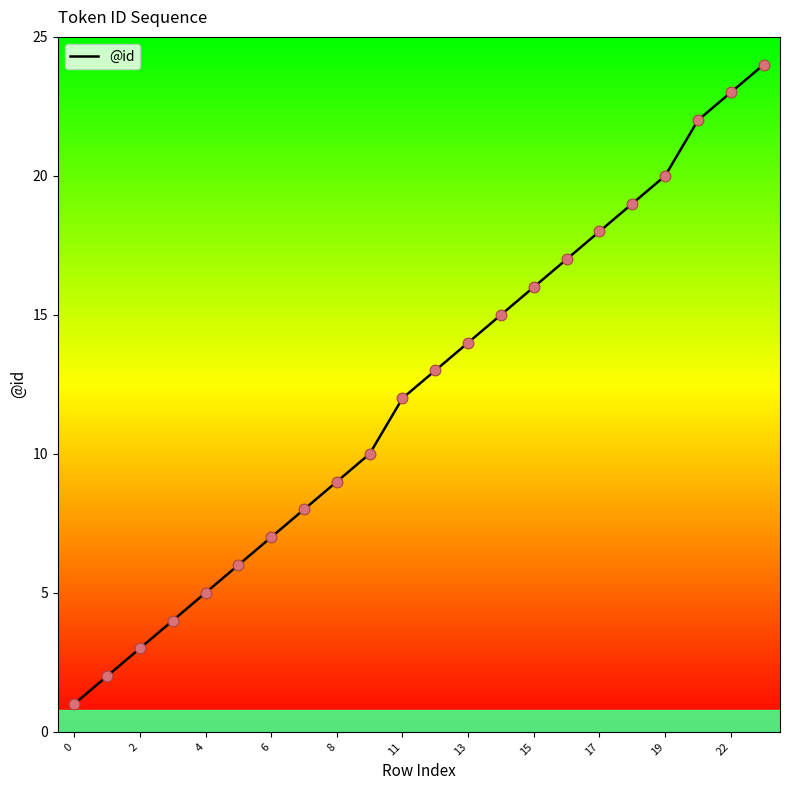

What is the maximum value shown in the chart?

24